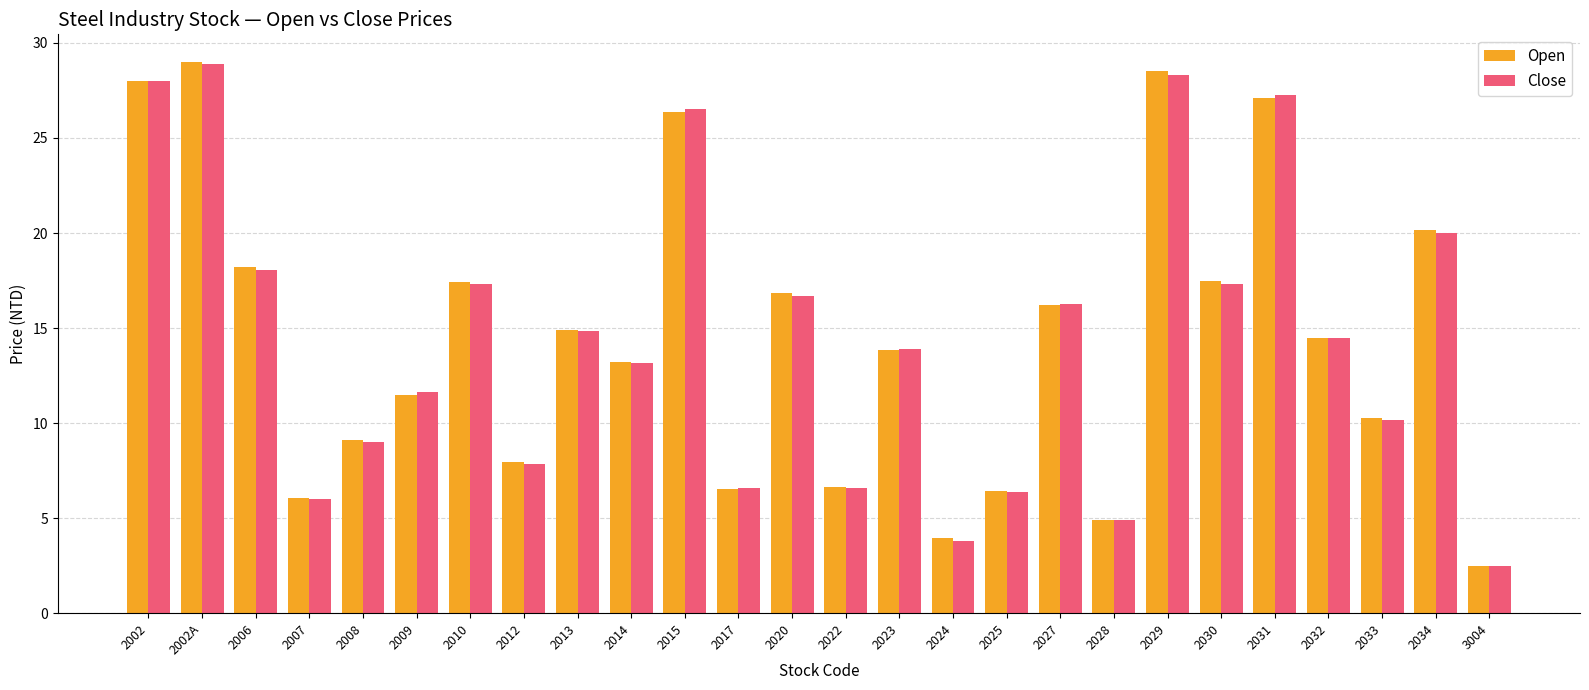

What position from the left is 2008?

5